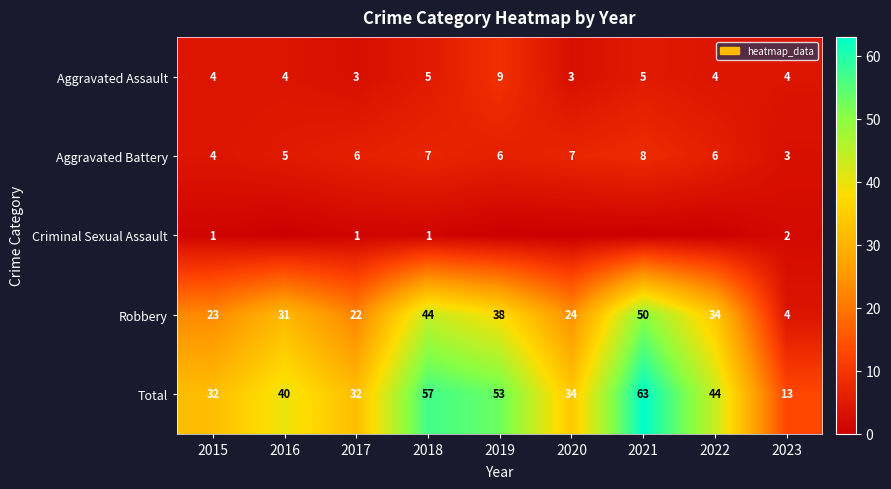

What is the maximum value shown in the chart?

63